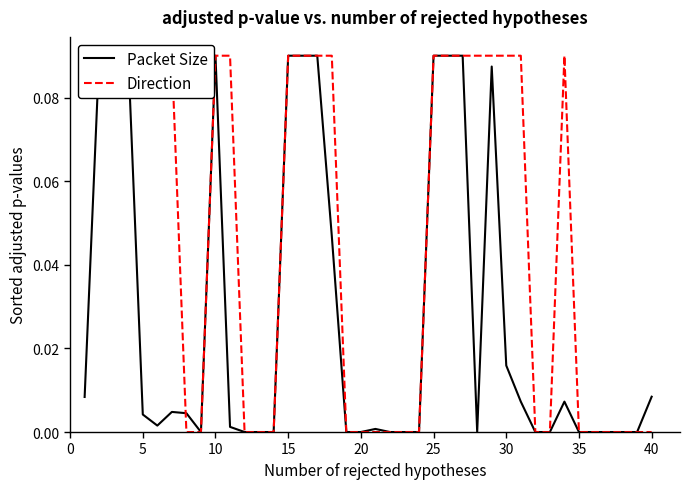

True or false: Direction has a value of -0.0 at 40.

False